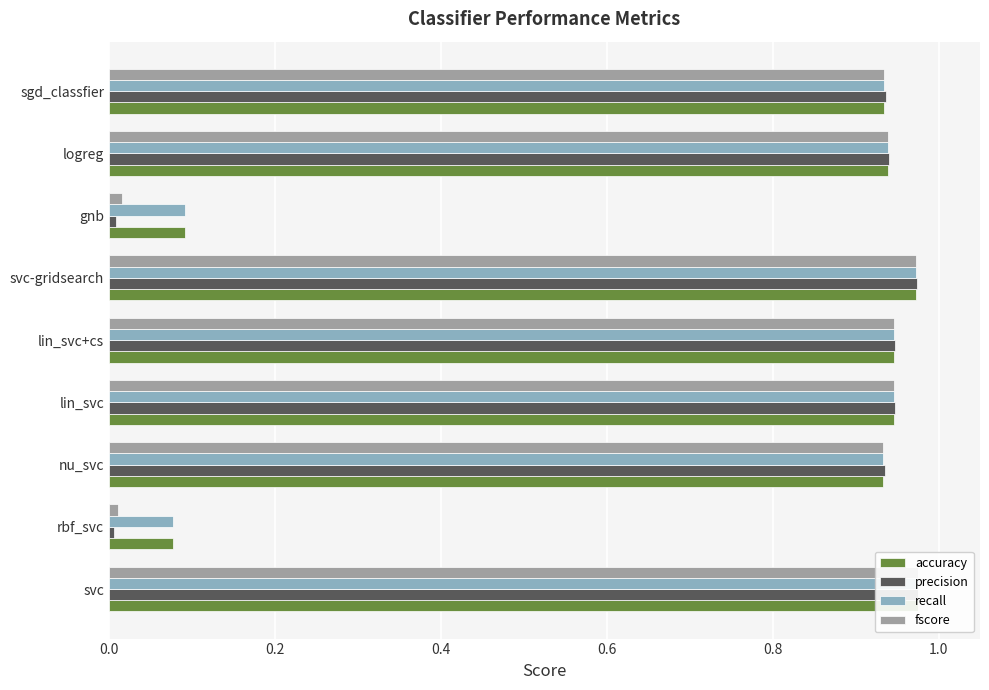

Is it true that fscore equals 1.0 at svc?

True